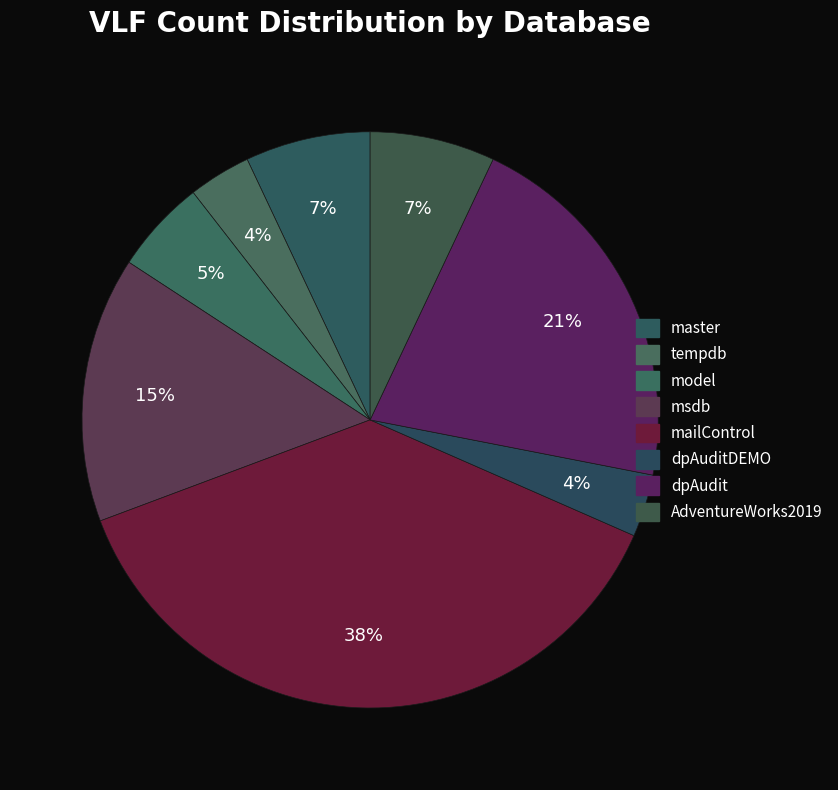

Count the number of slices in the pie.

8